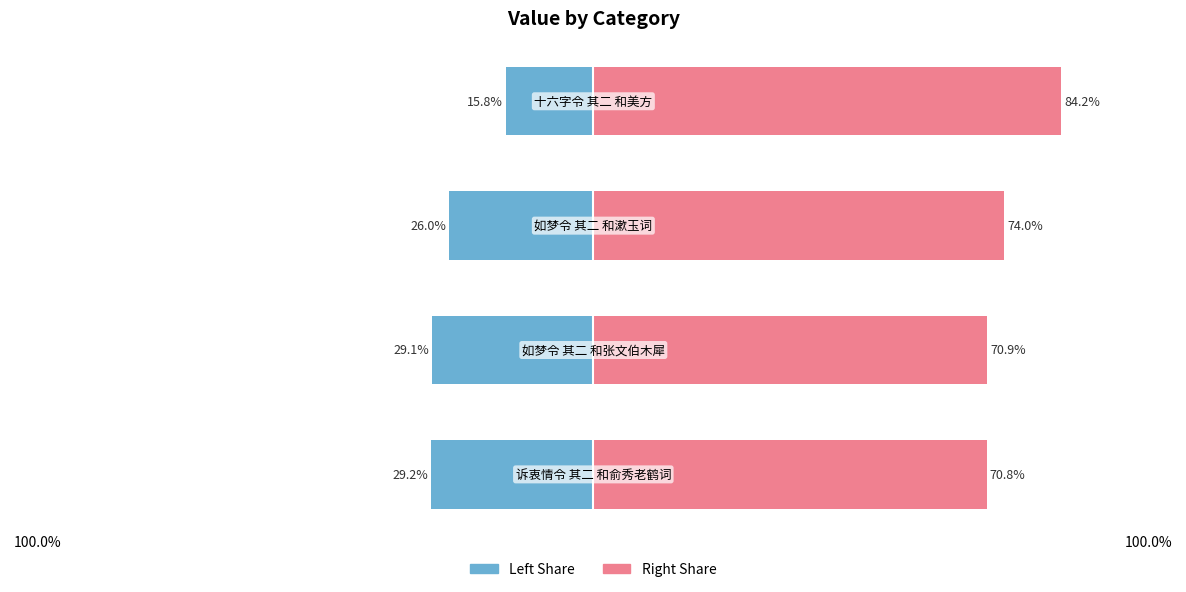

At how many categories does at least one series exceed 70?

4